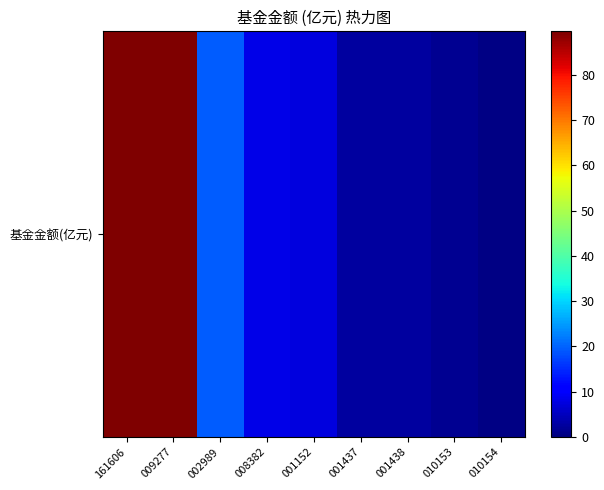

Which label corresponds to the smallest value in the chart?

010154